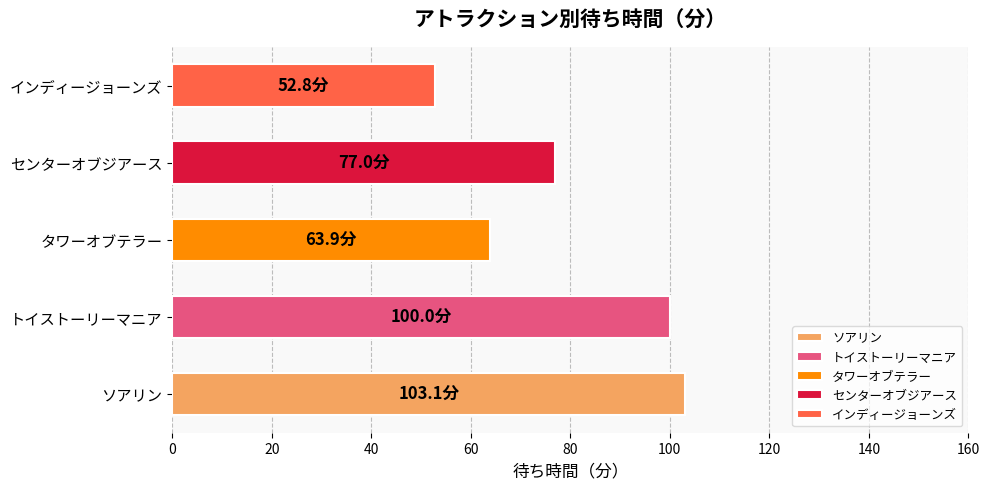

Which series has the largest range (max minus min)?

タワーオブテラー